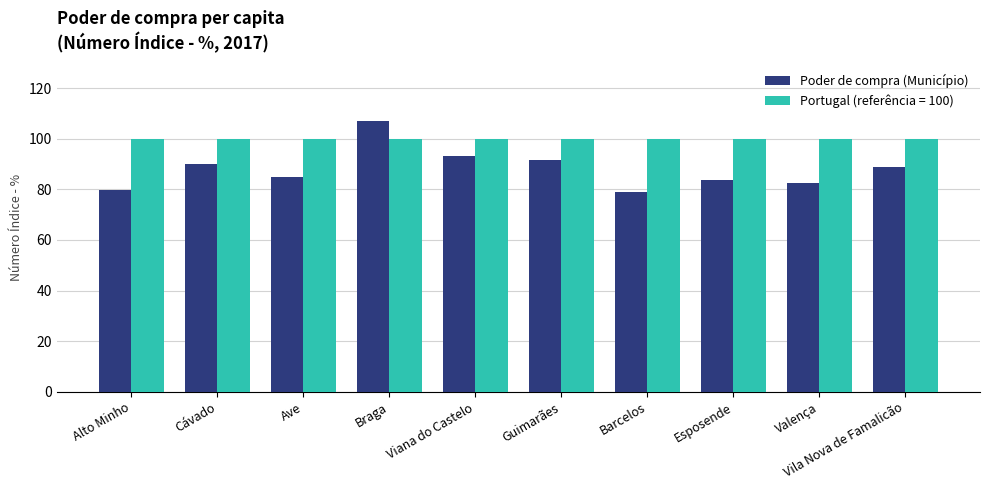

Which series has the largest total across all categories?

Portugal (referência = 100)